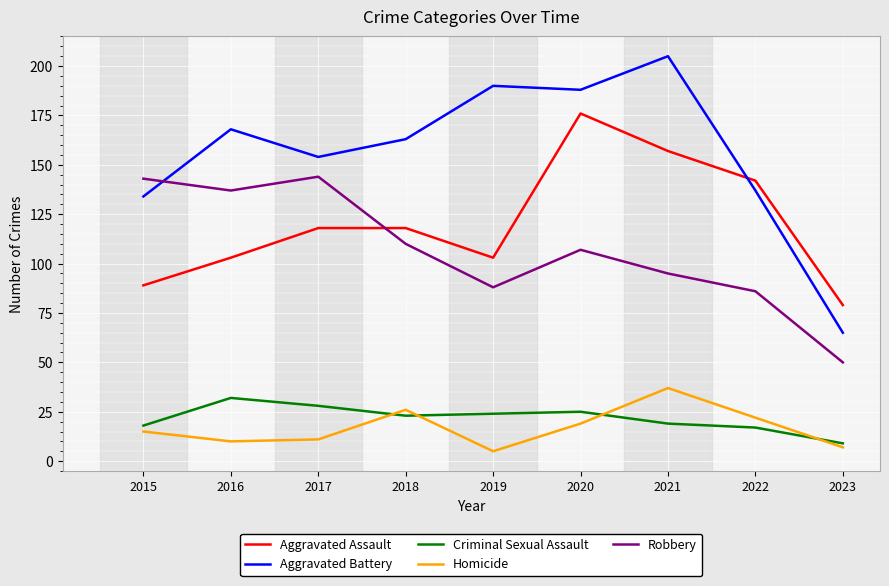

At which category does Homicide reach its first local peak?

2018